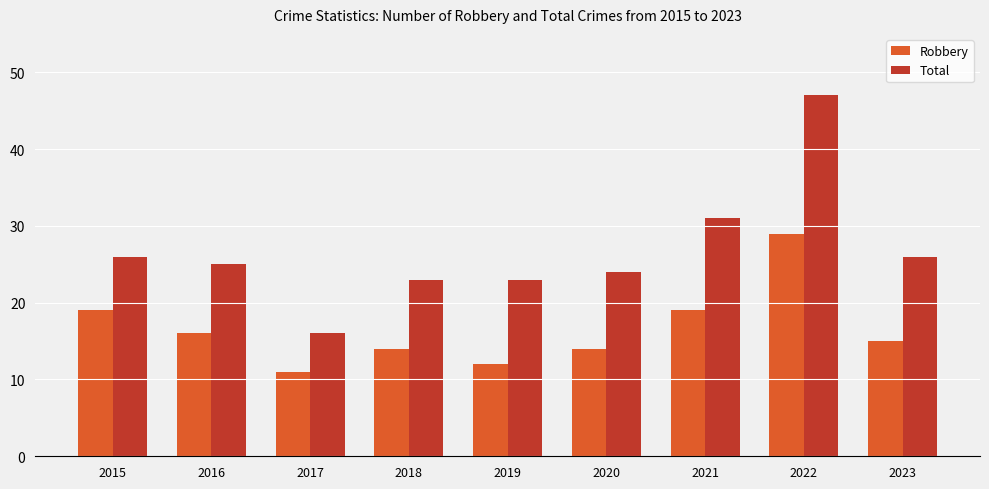

How many bars are there in total?

18